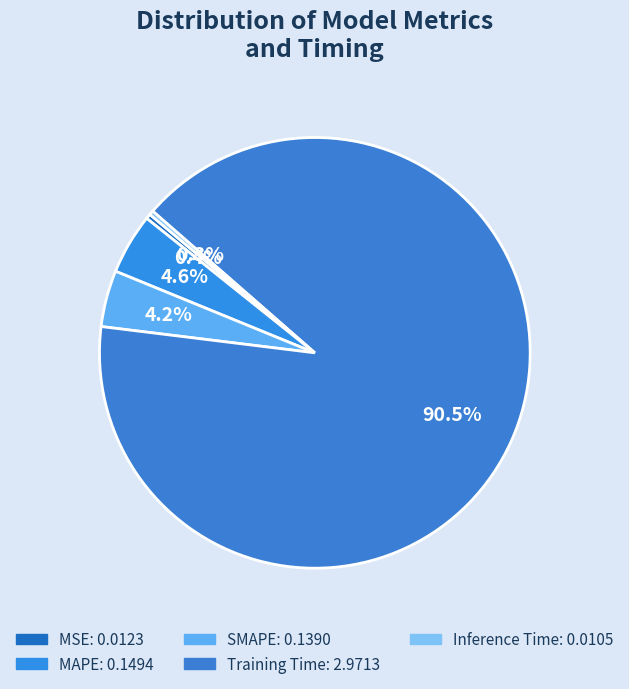

Which slice is the smallest?

Inference Time